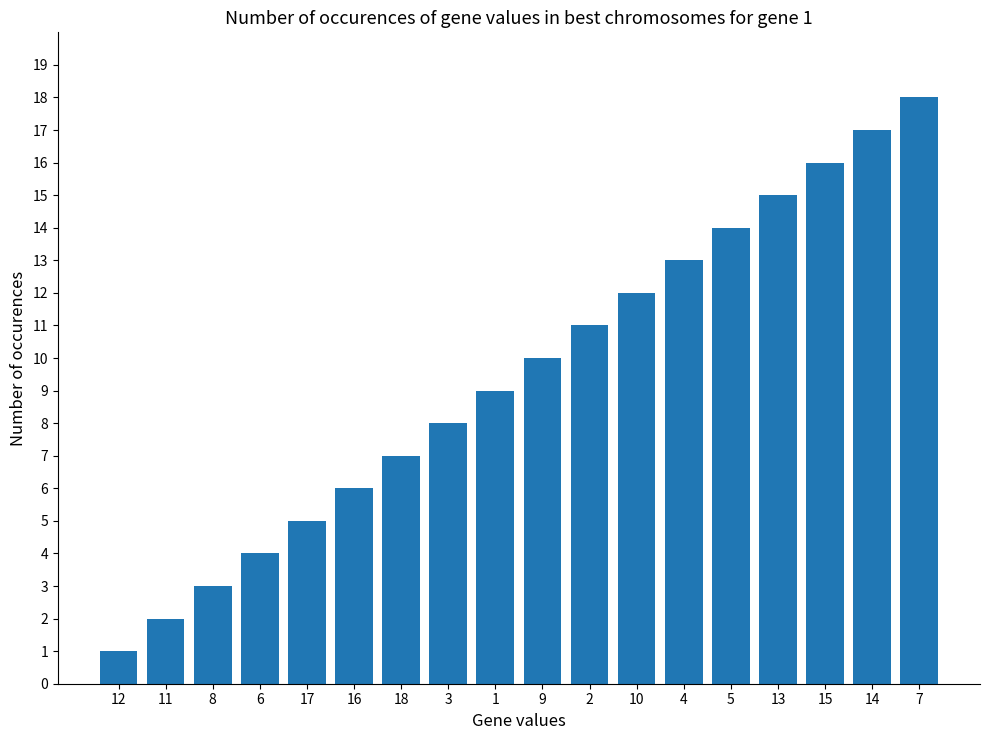

What is the ratio of the value at 8 to the value at 18?

0.4